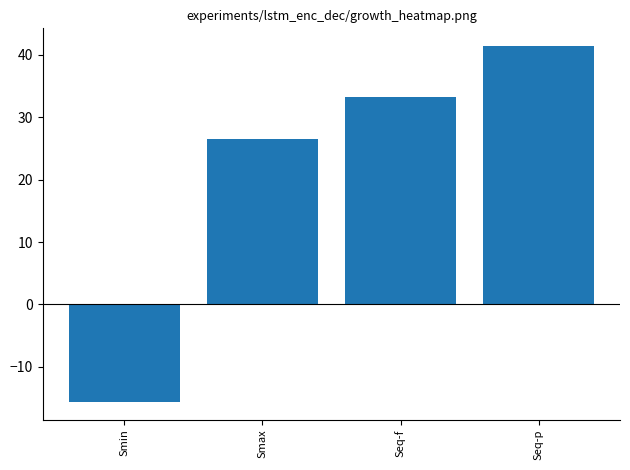

Are the bars horizontal?

No